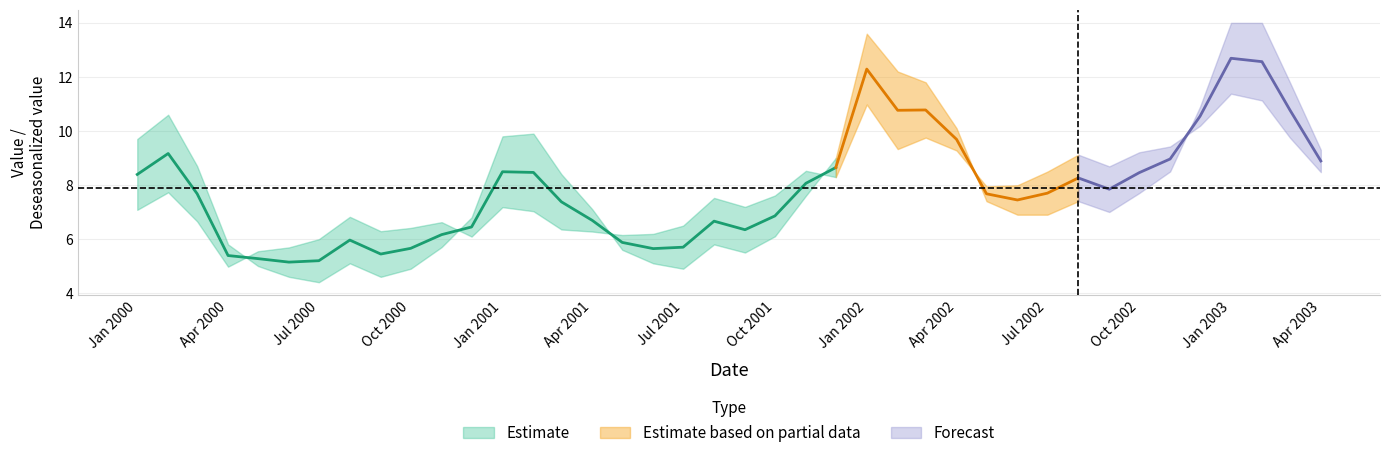

What is the spread (max minus min) of values at 11?

0.7